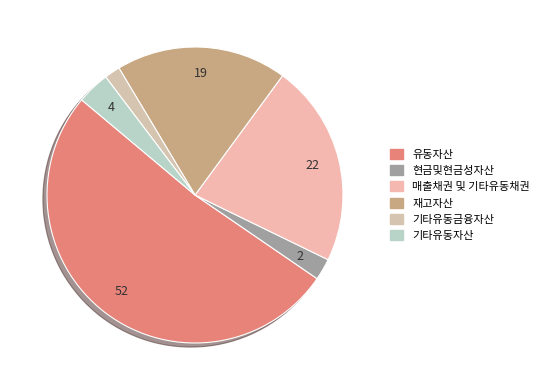

Which slice is the smallest?

기타유동금융자산